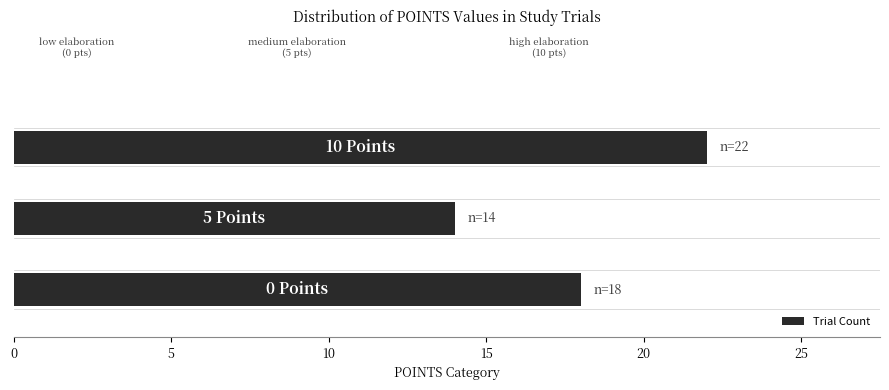

What is the smallest value displayed?

14